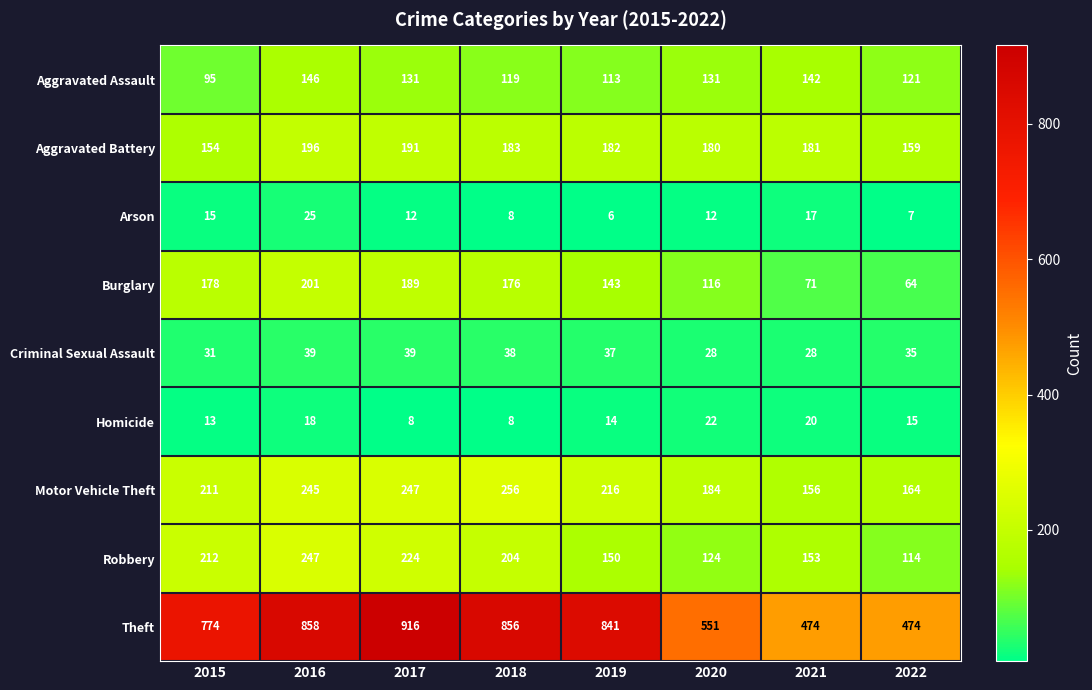

How many series are shown in this chart?

9